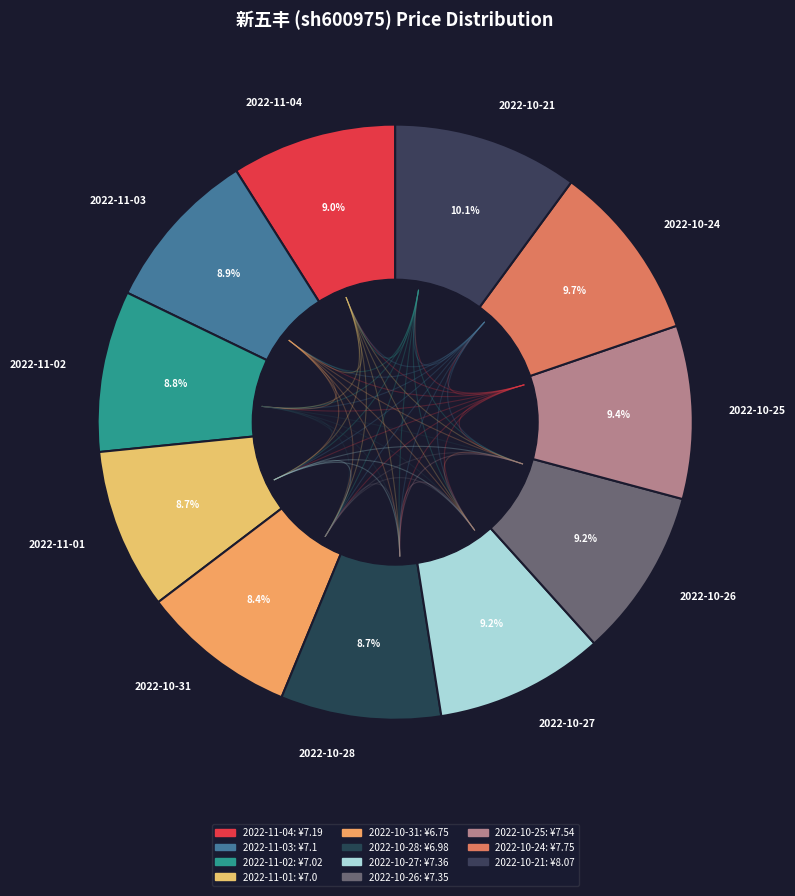

Is there any slice that represents more than half of the pie?

No